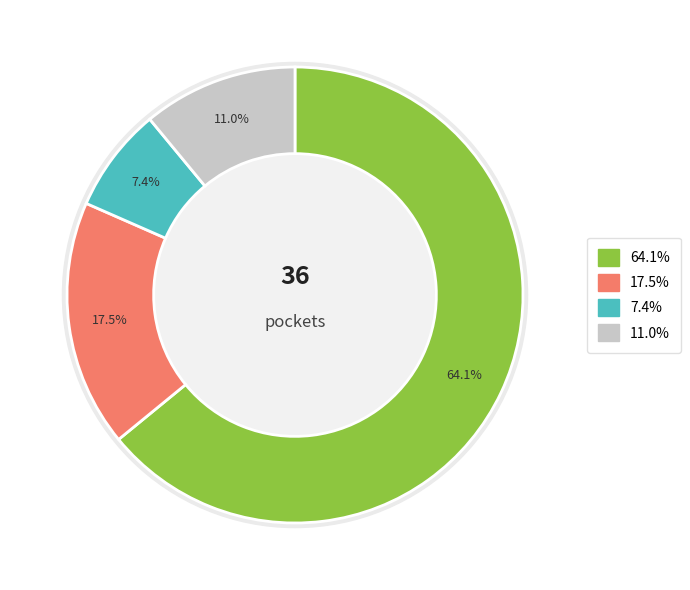

Is there a majority slice in this chart?

Yes